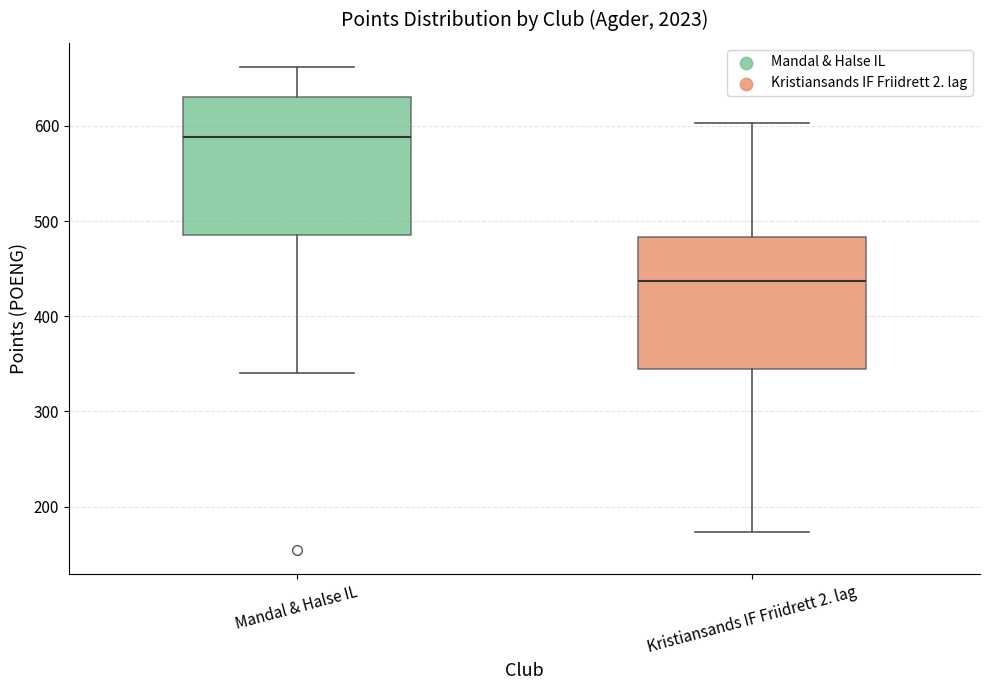

Reading left to right, transcribe this box plot: for each box, give where its median line is, the range the box spans, and where its two whiskers end, as read against the y-axis. The values are not printed on the chart, so give them approximately, as read against the axis.

Mandal & Halse IL: median 590, box 490 to 630, whiskers 340 to 660
Kristiansands IF Friidrett 2. lag: median 440, box 340 to 480, whiskers 170 to 600